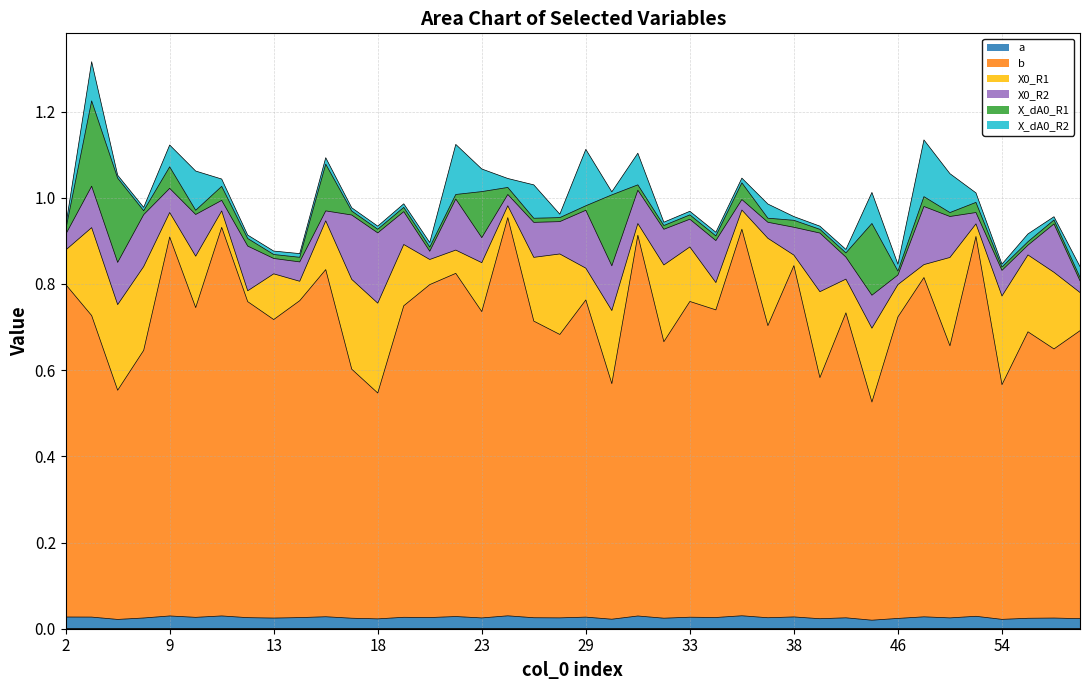

What are all the series names shown in the legend?

a, b, X0_R1, X0_R2, X_dA0_R1, X_dA0_R2